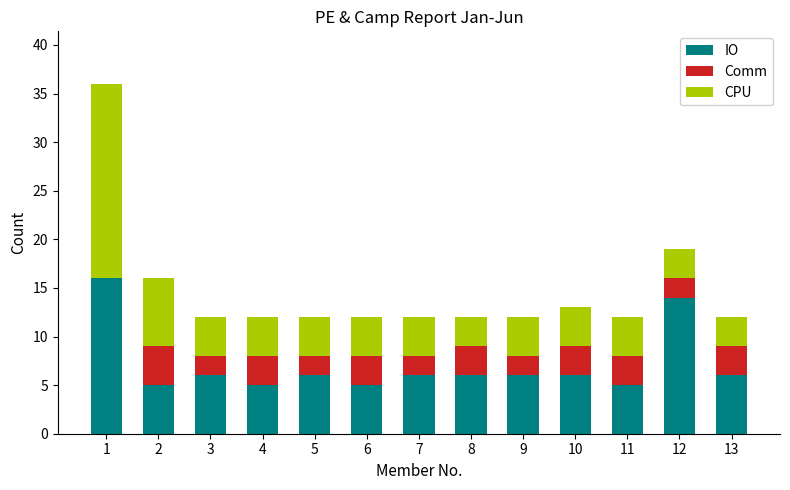

The IO series shows 25 at 12. True or false?

False